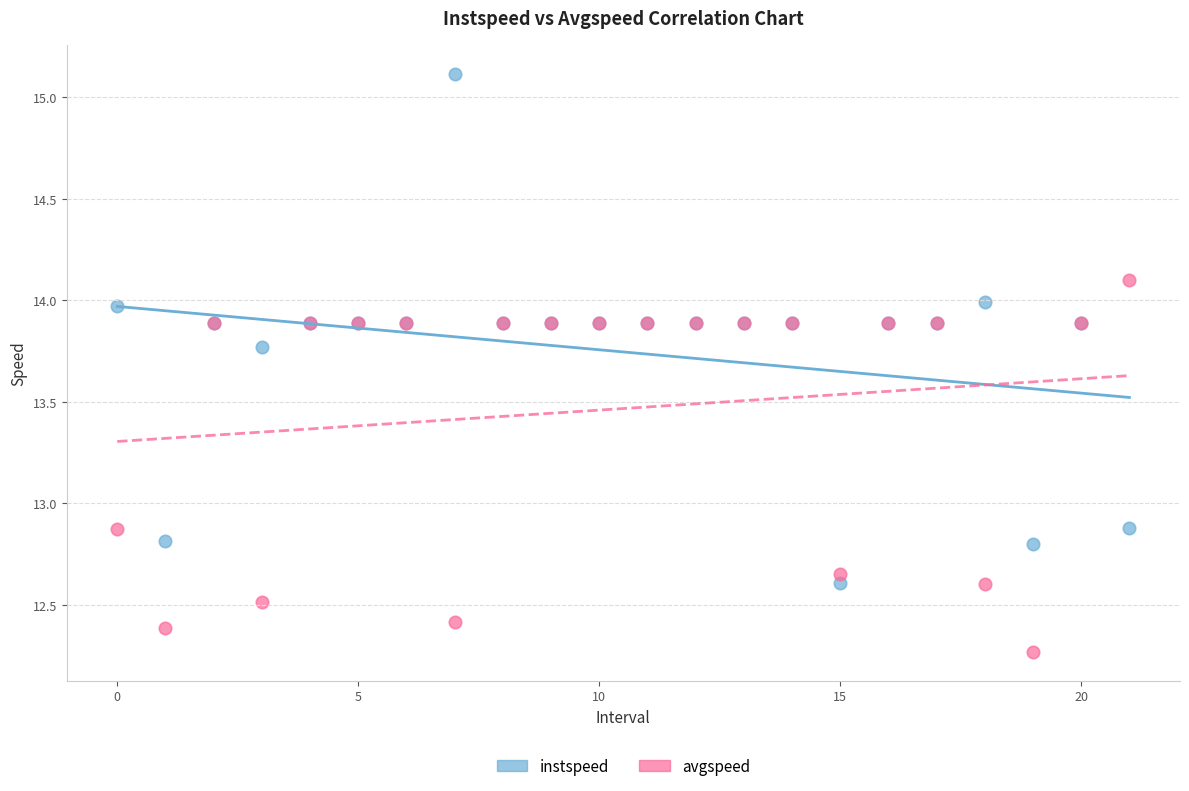

Which series contains the highest Y value?

instspeed